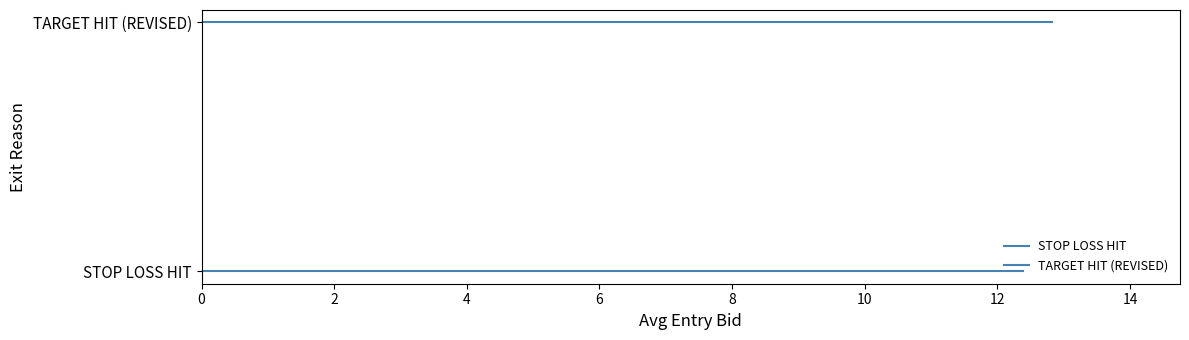

True or false: TARGET HIT (REVISED) has a value of 1 at 0.

True